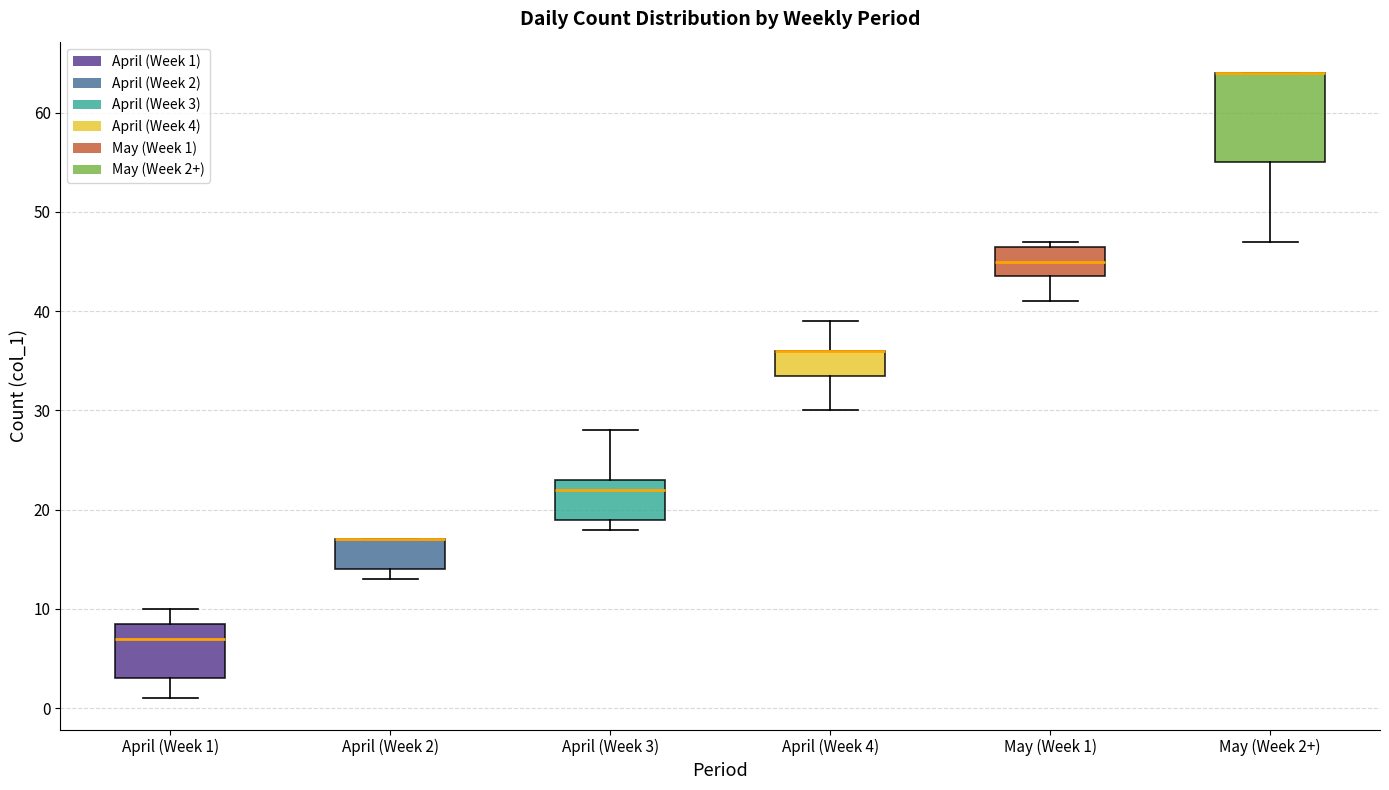

Where is the upper edge of the box for April (Week 2) on the y-axis? The values are not printed on the chart, so give them approximately, as read against the axis.

17